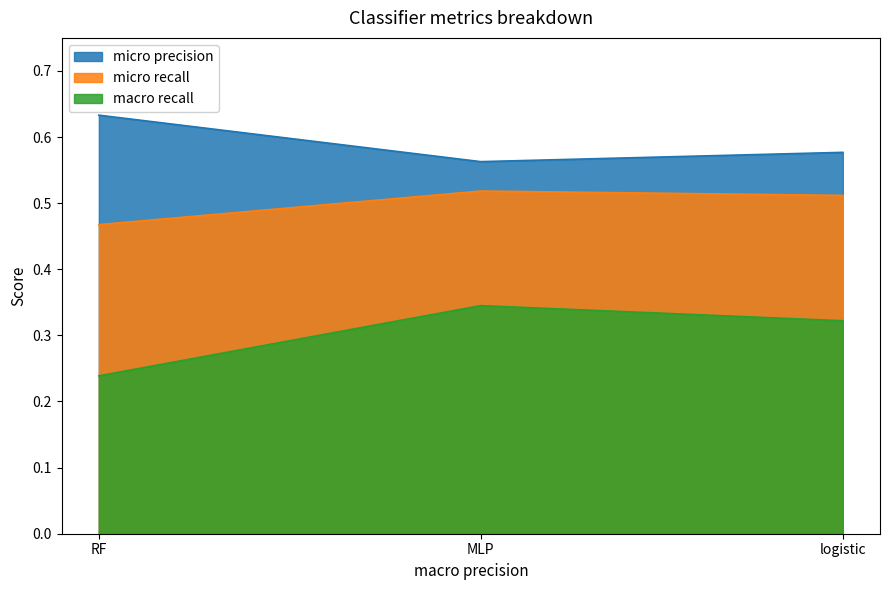

Read the micro precision value at logistic.

0.6